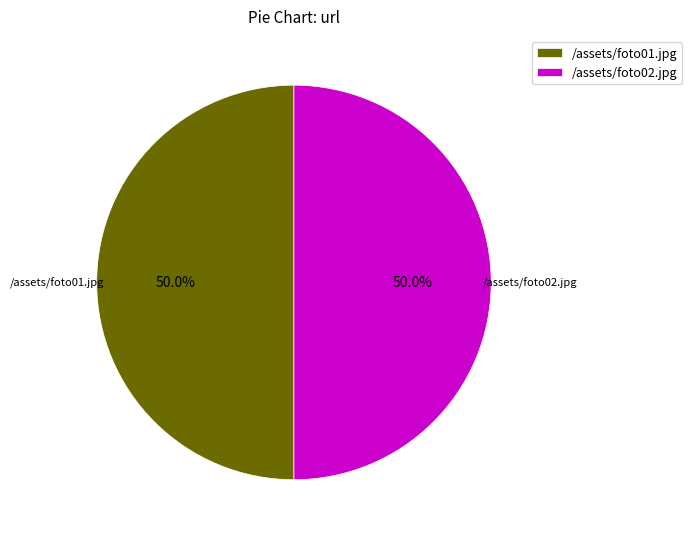

Combined, do /assets/foto01.jpg and /assets/foto02.jpg account for over 50%?

Yes